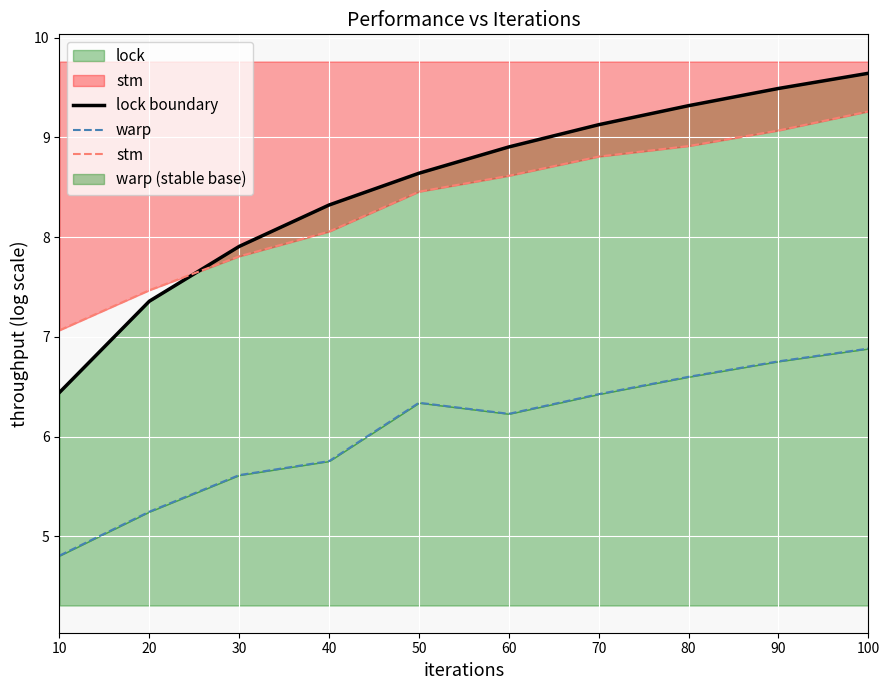

What is the sum of the stm values at 70 and 30?

16.6